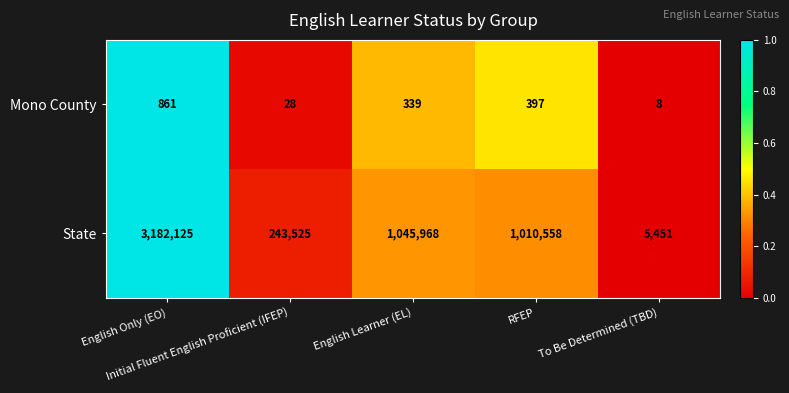

What is the difference between the maximum and second lowest values in the State series?

2938600